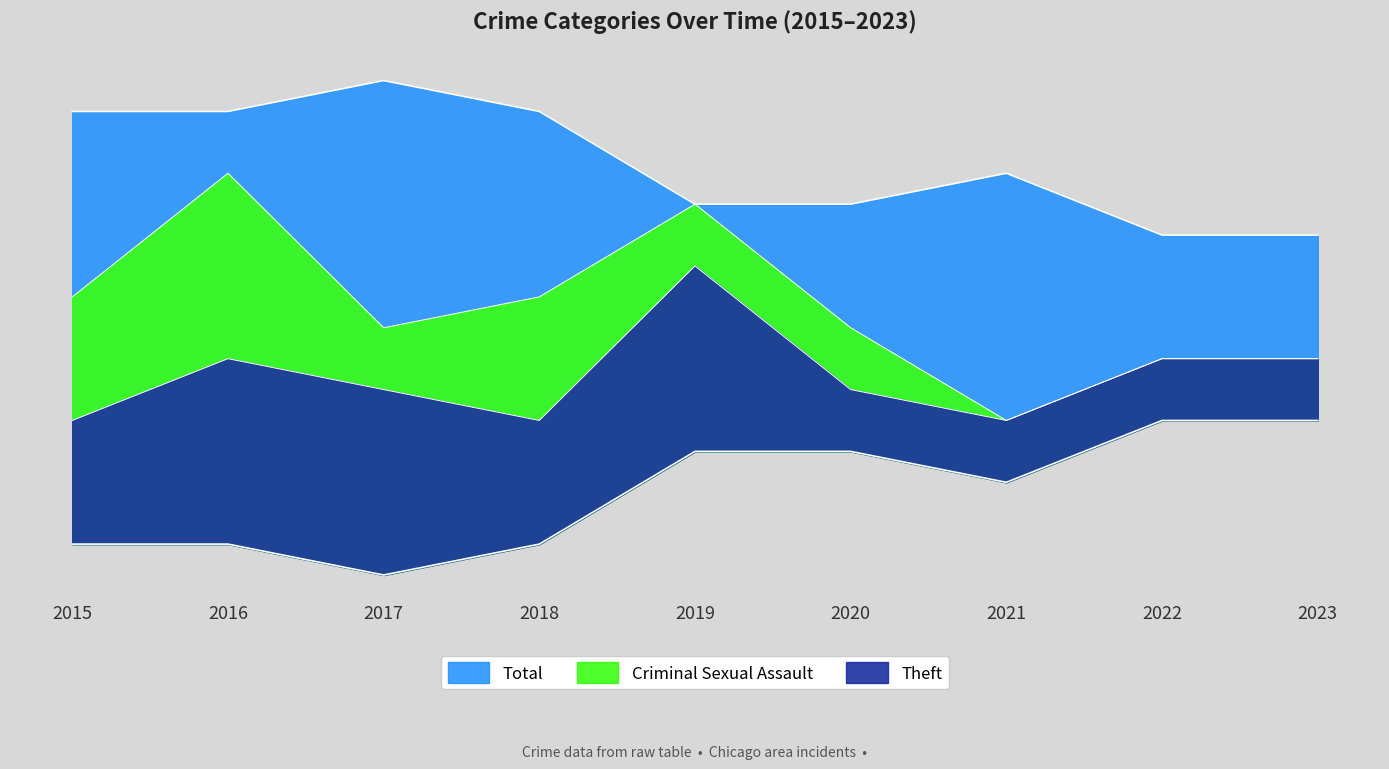

What is the approximate value of Total at 2023?

3